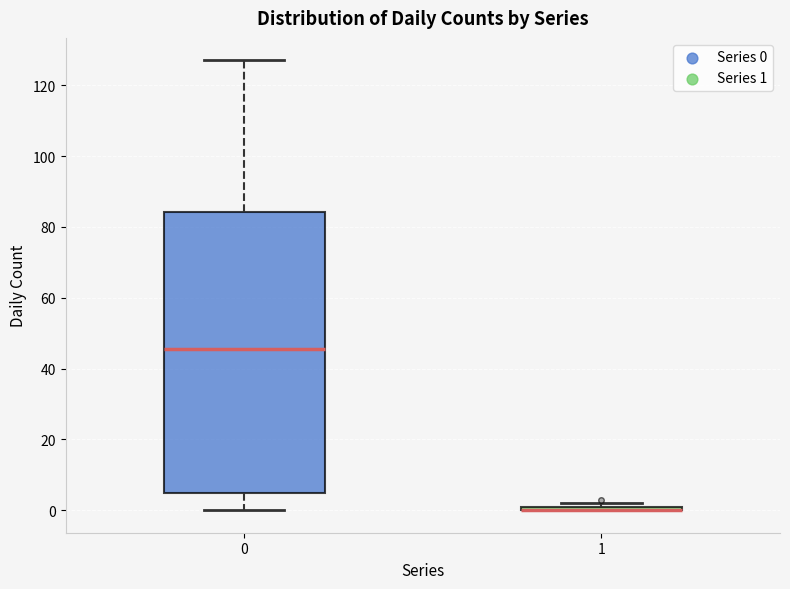

Comparing the boxes themselves (not the whiskers), which one is the tallest?

0